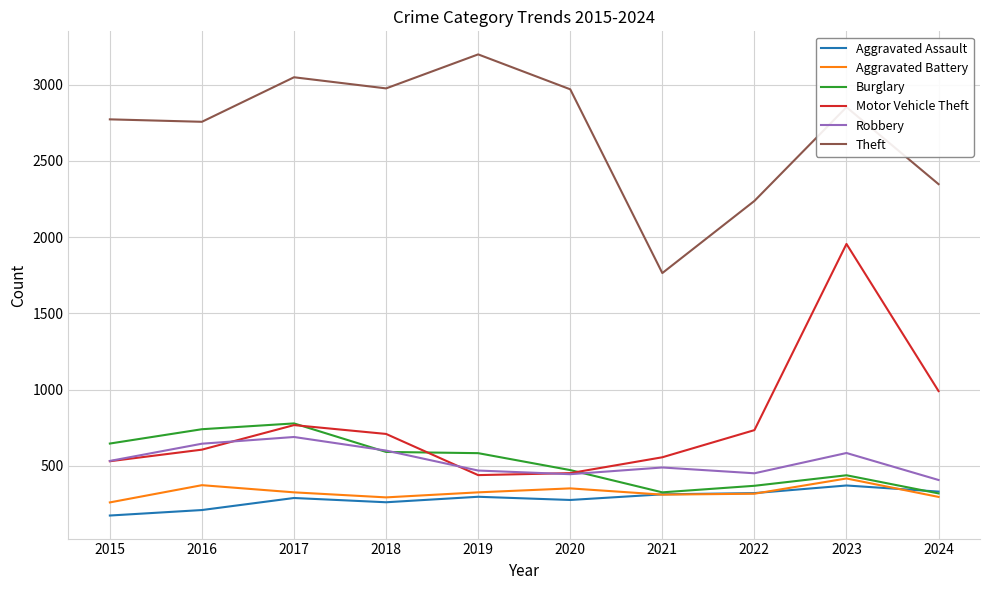

At which category does Aggravated Battery reach its first local valley?

2018